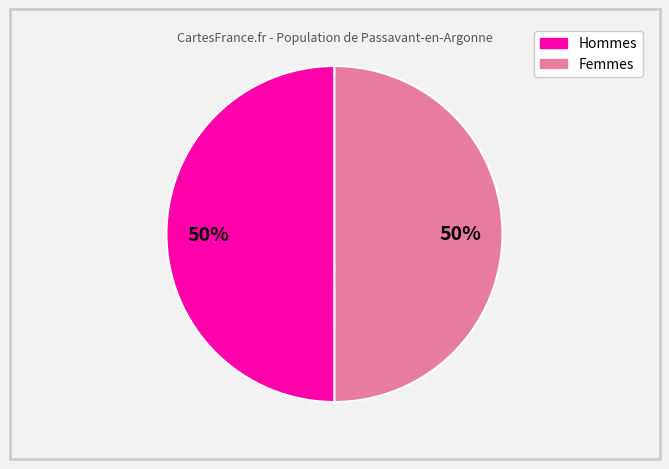

To the nearest percent, what is the average slice percentage?

50%